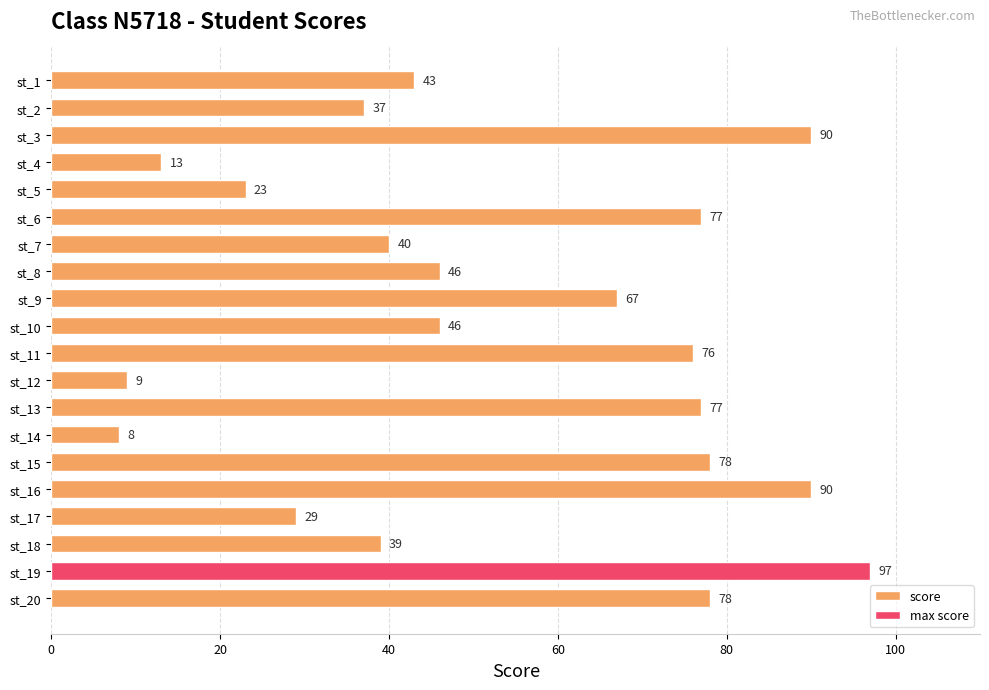

What is the maximum value shown in the chart?

97